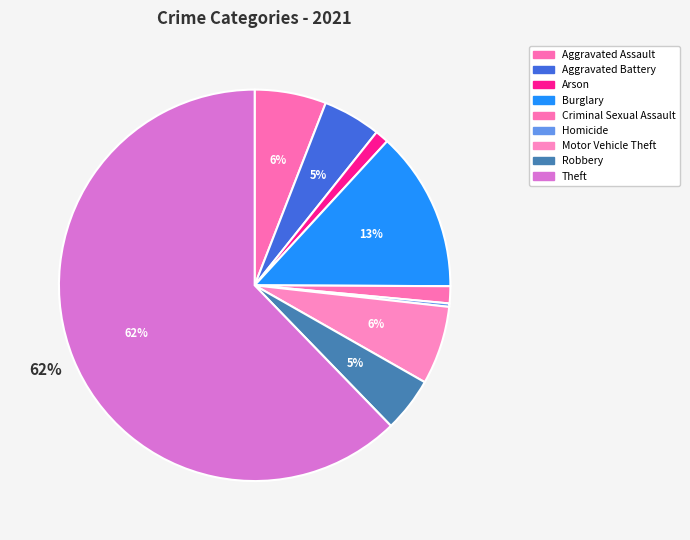

Count the number of slices in the pie.

9